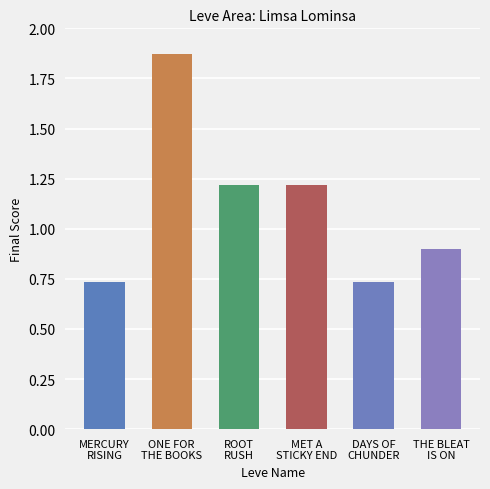

What is the difference between the maximum and minimum values?

1.1